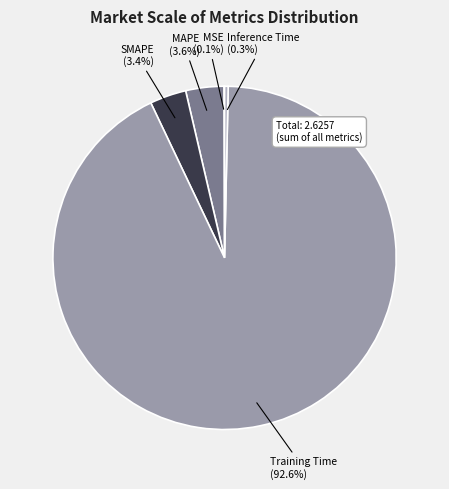

Is it true that Inference Time is 0% of the pie?

True